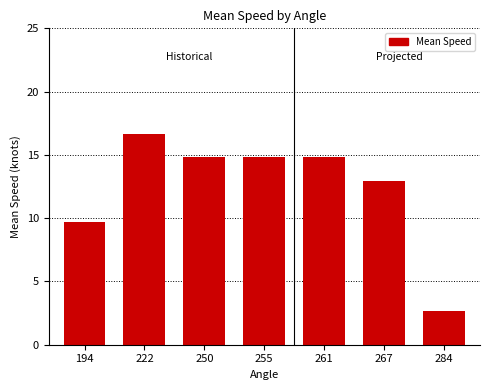

Reading left to right, list all the values displayed in this chart.

9.7	16.7	14.8	14.8	14.8	13.0	2.7